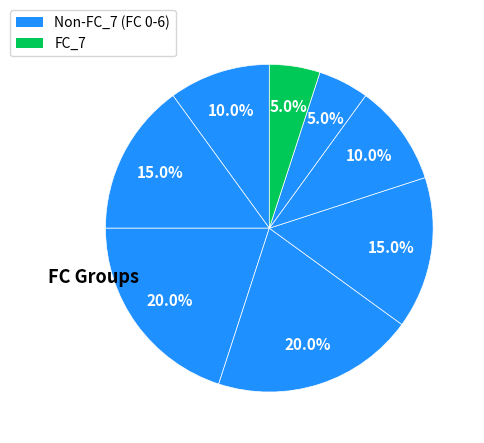

How many segments does this pie chart have?

8